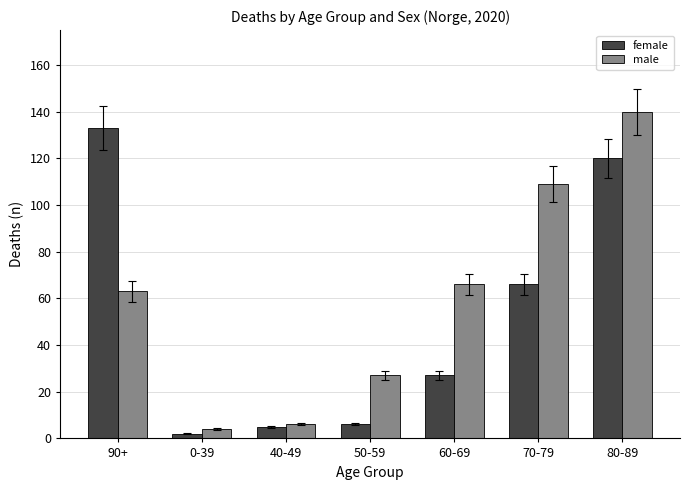

The female series shows 16 at 60-69. True or false?

False